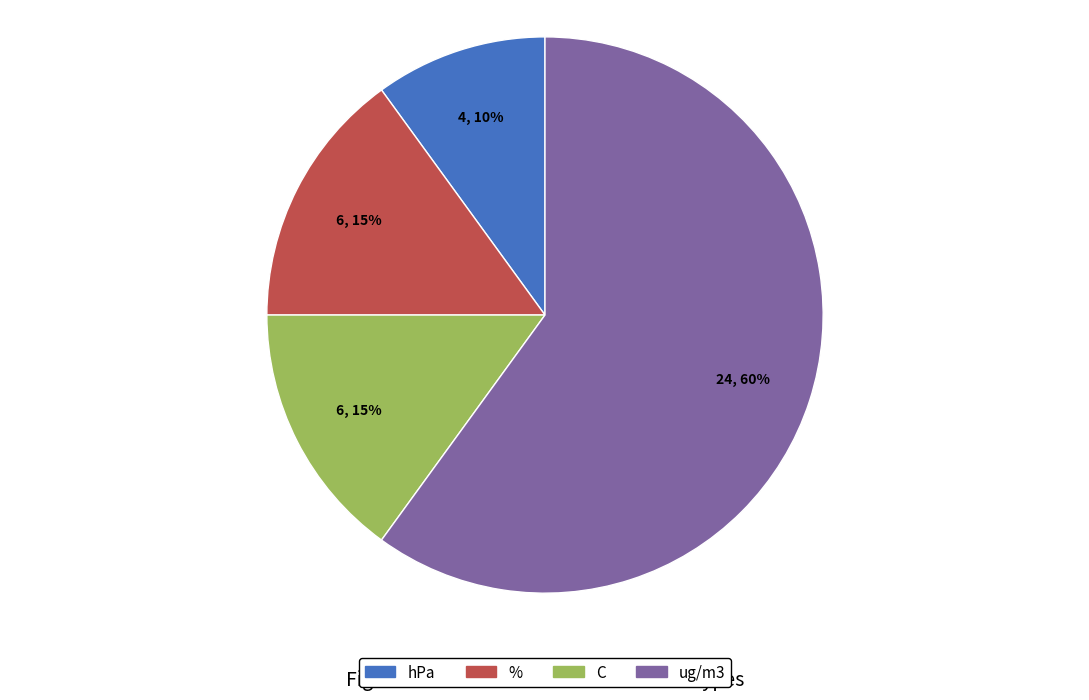

Is there a majority slice in this chart?

Yes